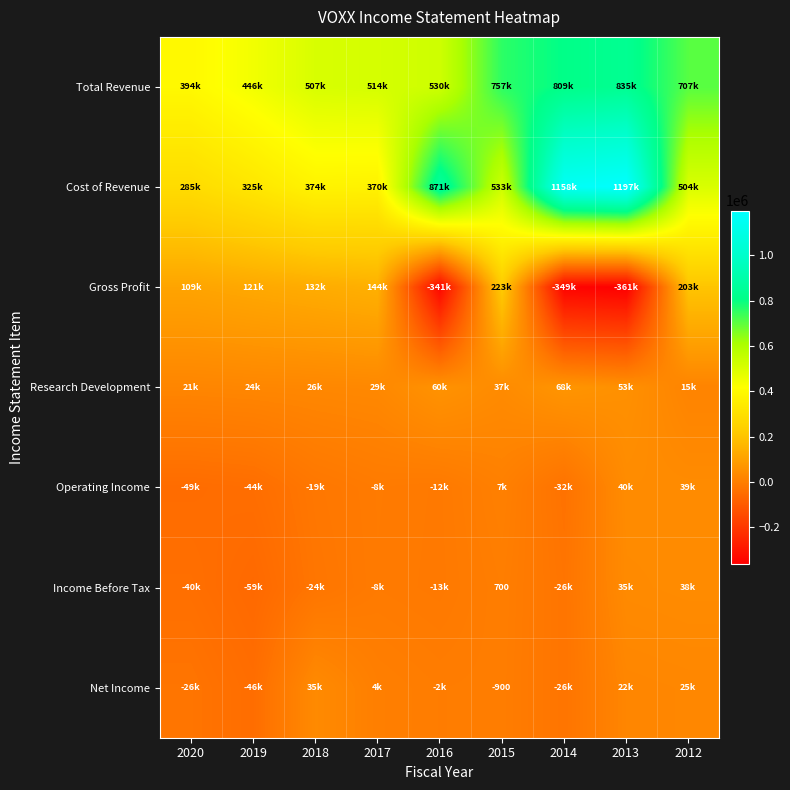

Which has a higher value, 2013 or 2015?

2013